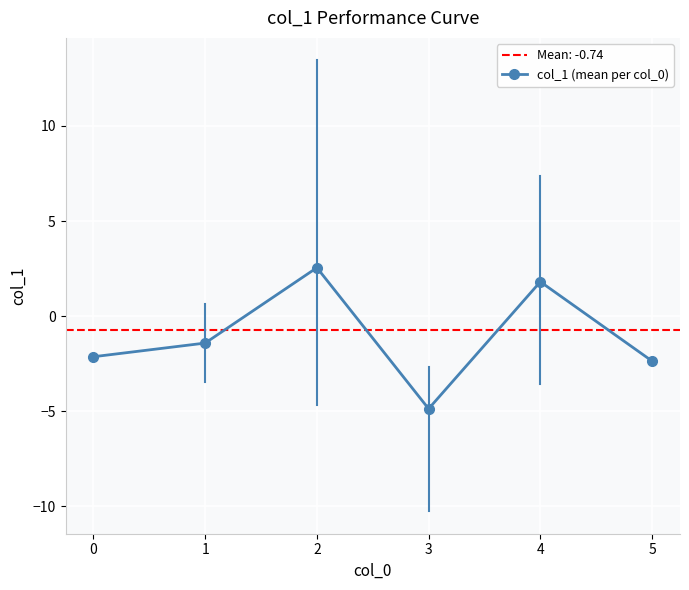

What is the value of the 3rd point from the left?

2.5